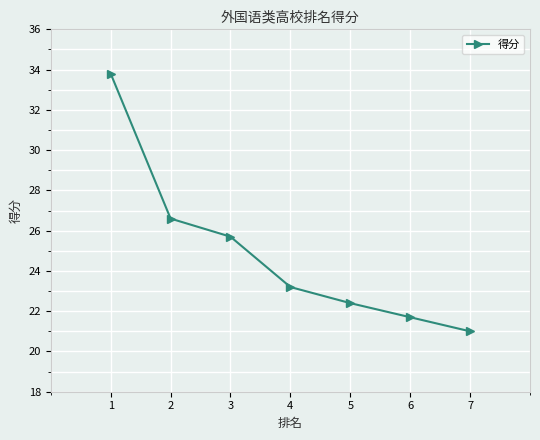

What value does the data have at 7?

21.0